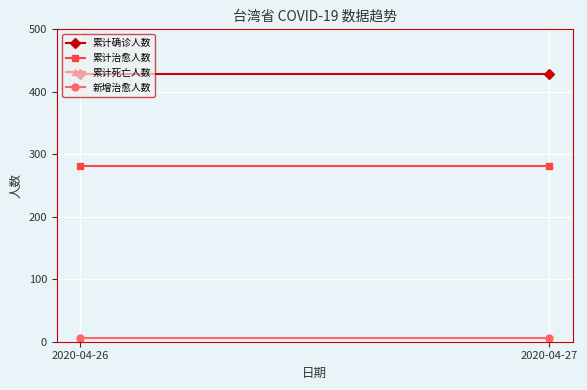

Rank the series by their maximum value, from highest to lowest.

累计确诊人数, 累计治愈人数, 累计死亡人数, 新增治愈人数